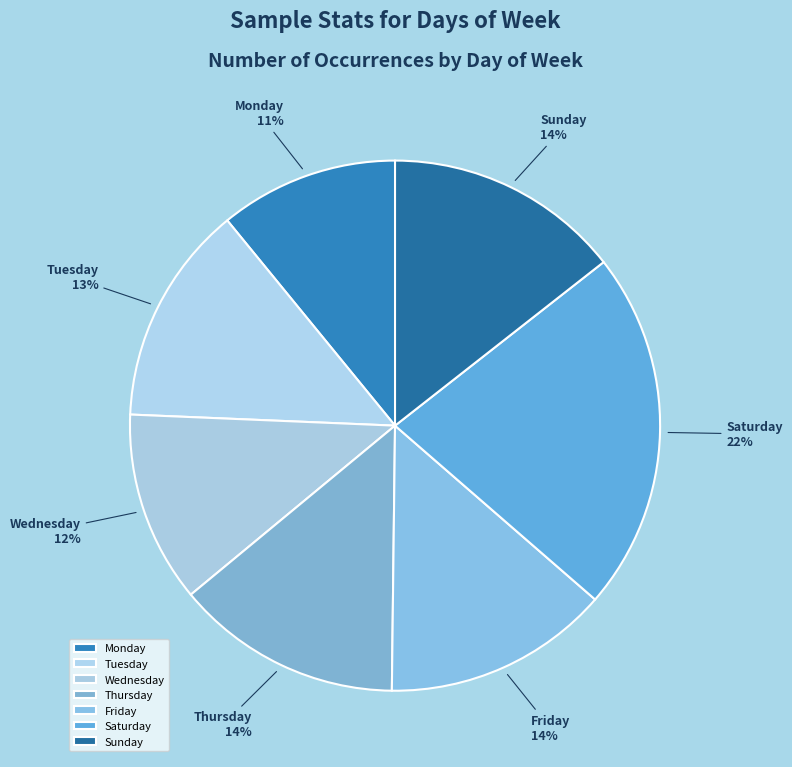

Which slice is the smallest?

Monday